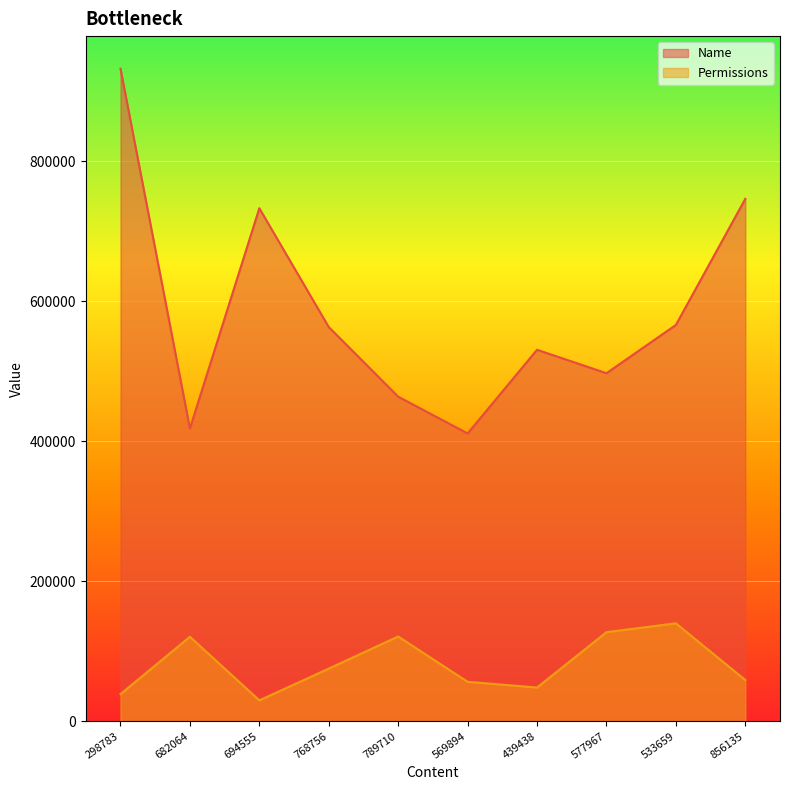

The value of Name at 439438 is 212721.3. True or false?

False